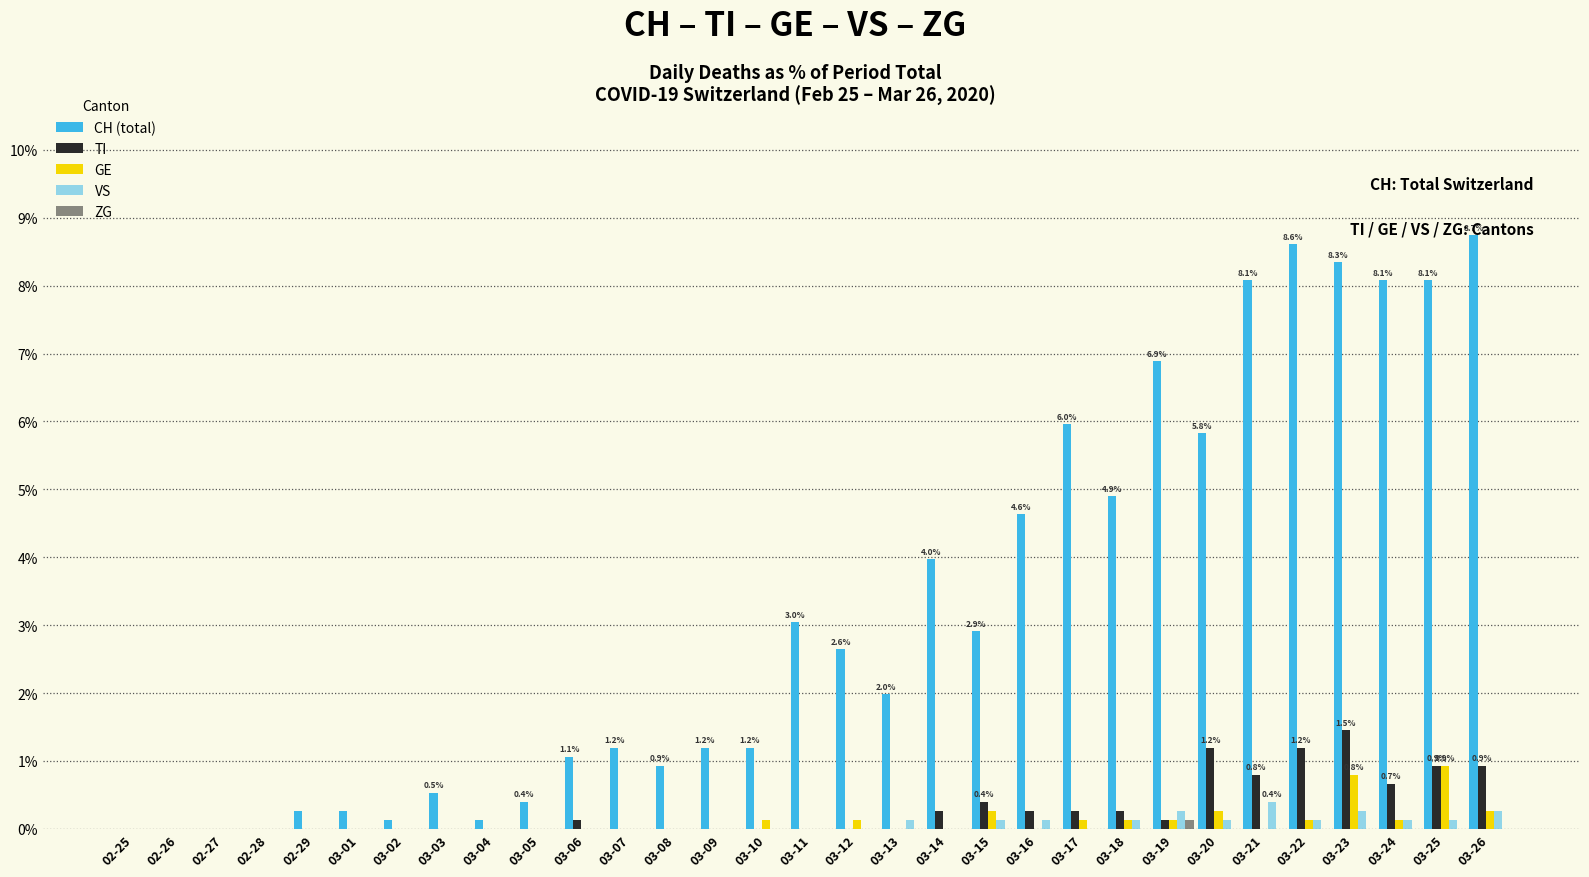

Count the number of data series in this chart.

5